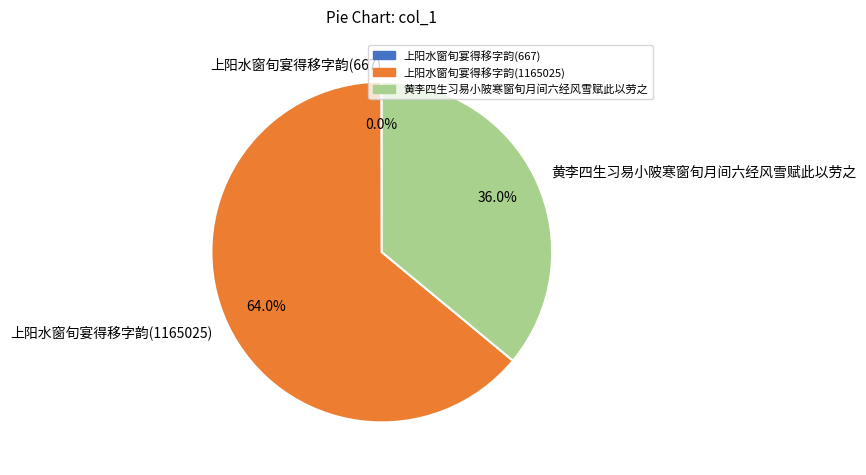

What percentage is the 上阳水窗旬宴得移字韵(1165025) slice, to the nearest percent?

64%